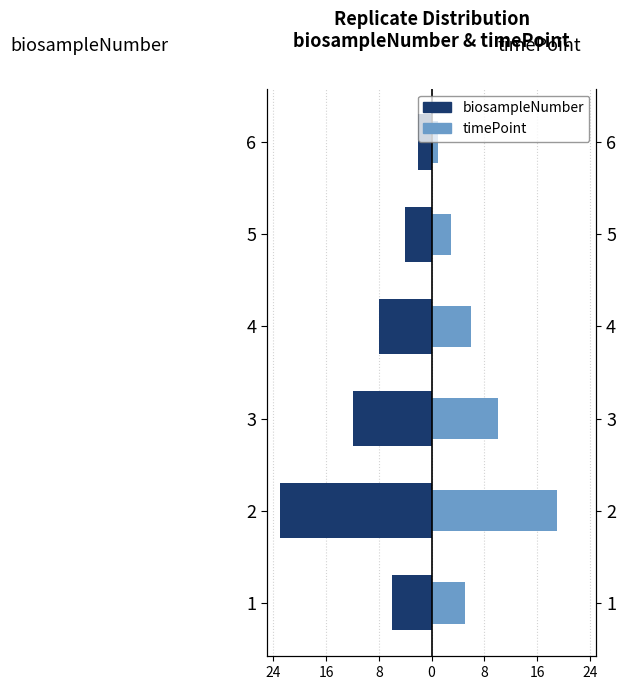

True or false: biosampleNumber has a value of -2 at 6.

True